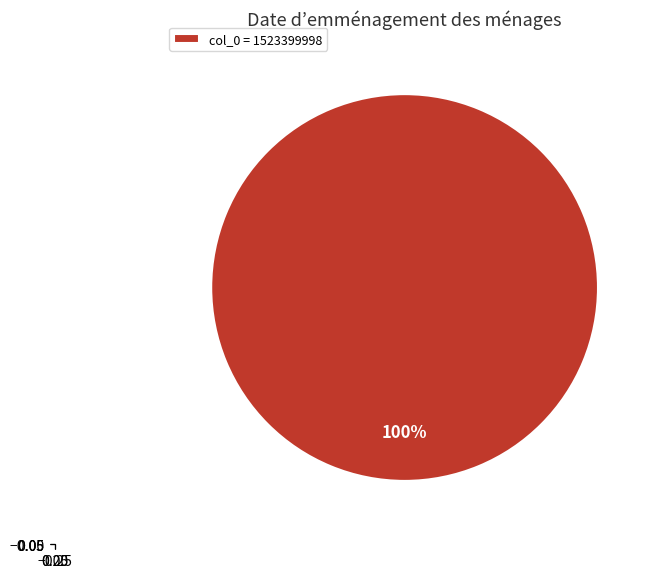

Rank the categories by value from highest to lowest.

col_0 = 1523399998